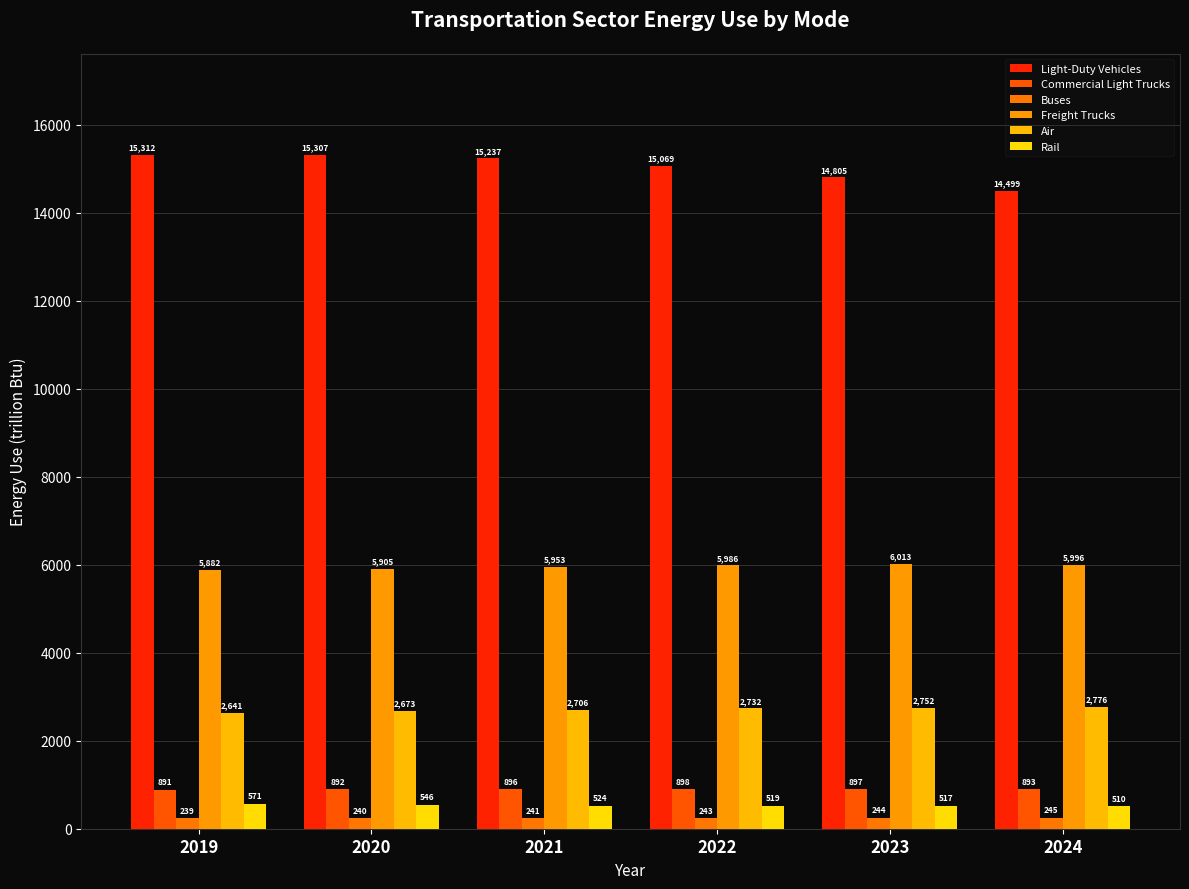

Which series has the widest spread of values?

Light-Duty Vehicles